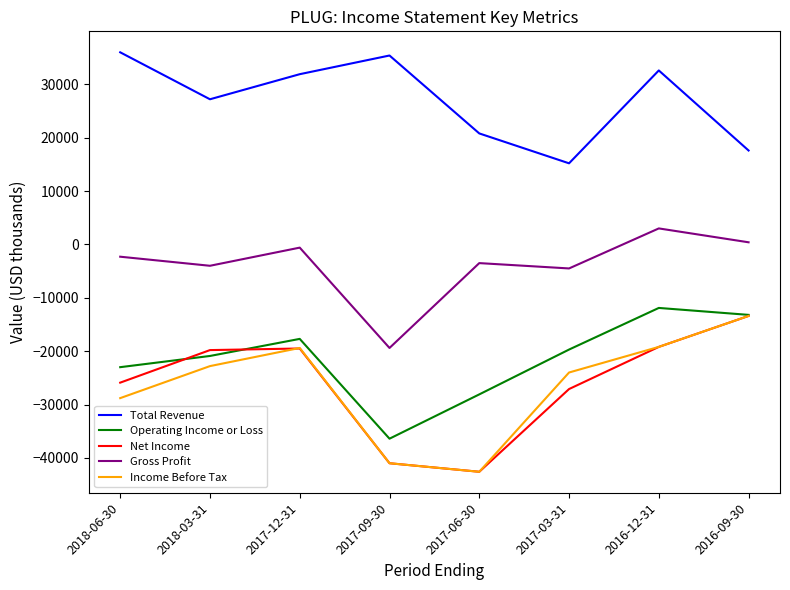

What is the spread (max minus min) of values at 2017-09-30?

76400